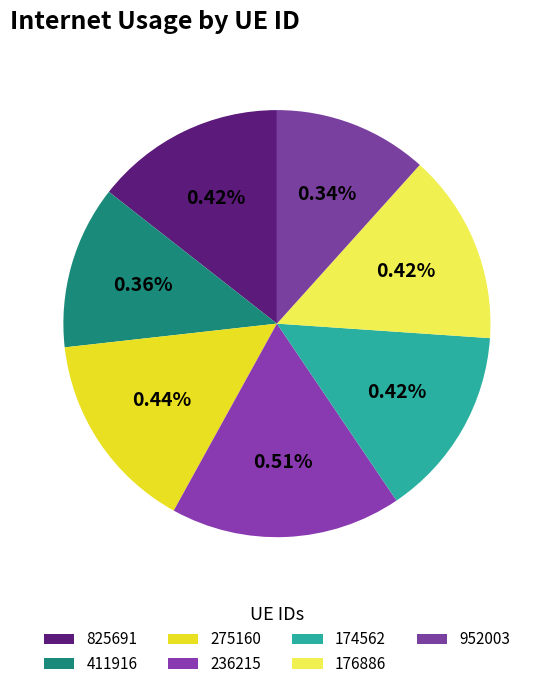

What percentage is the 176886 slice, to the nearest percent?

14%